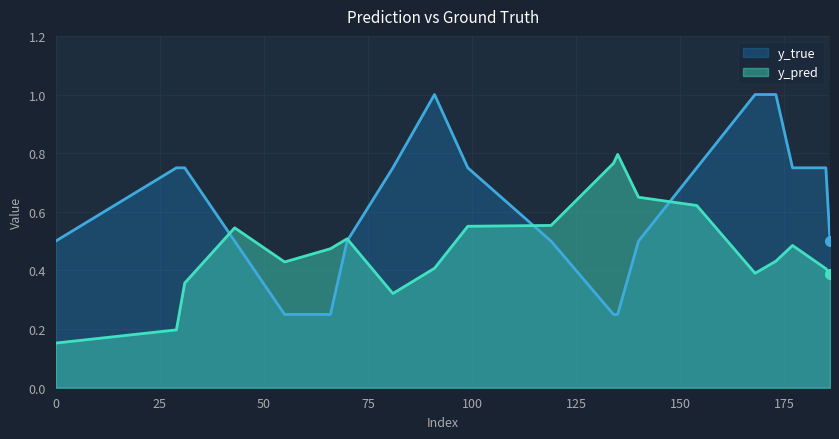

How many interior local valleys does the y_true series have?

1